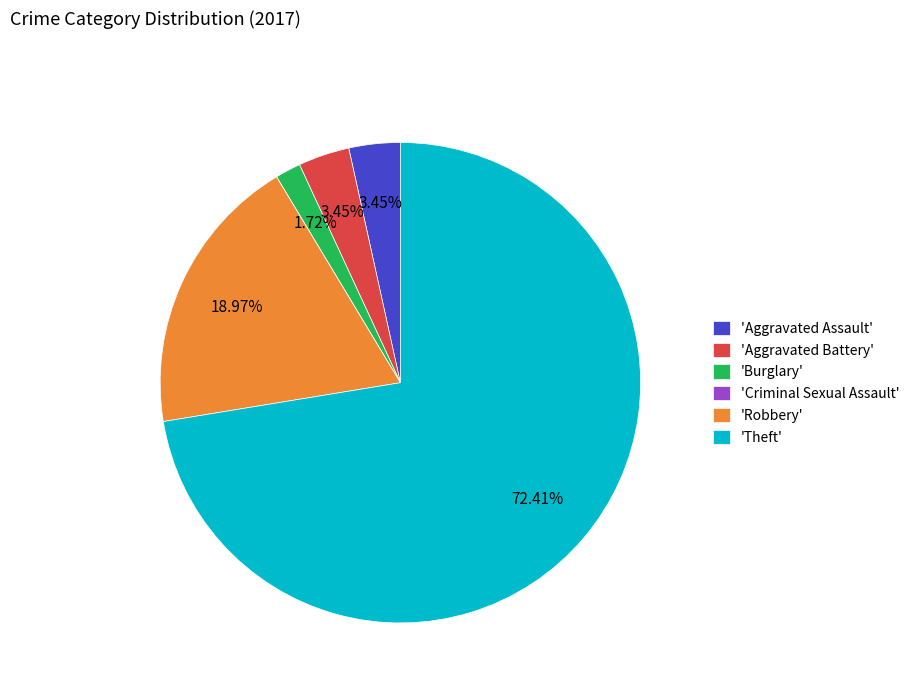

Combined, do 'Aggravated Battery' and 'Robbery' account for over 50%?

No